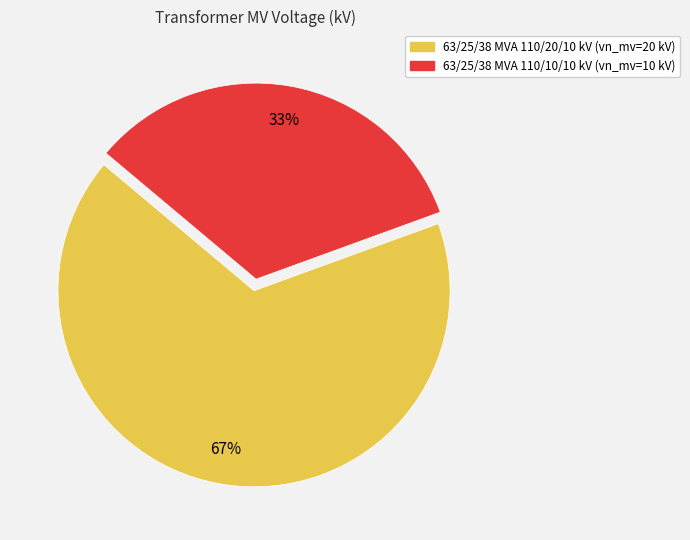

To the nearest percent, what portion does 63/25/38 MVA 110/20/10 kV represent?

67%